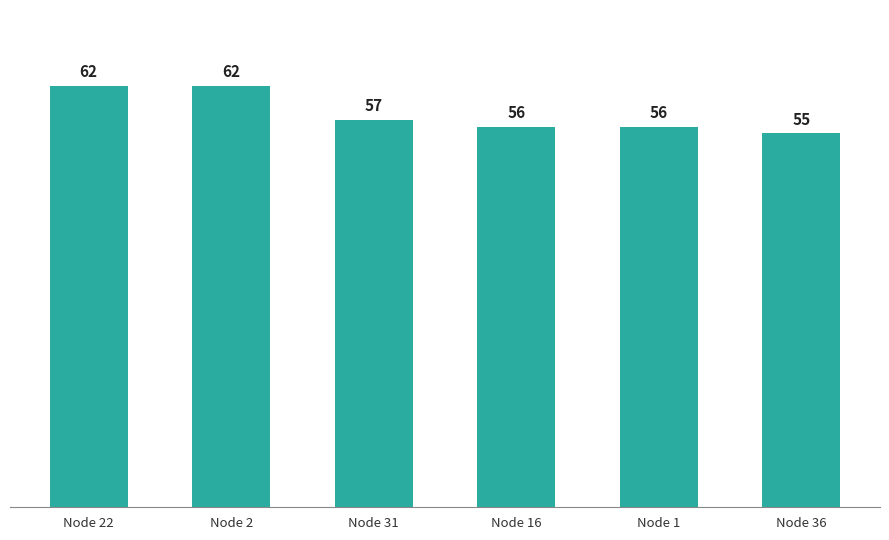

What is the minimum value shown in the chart?

55